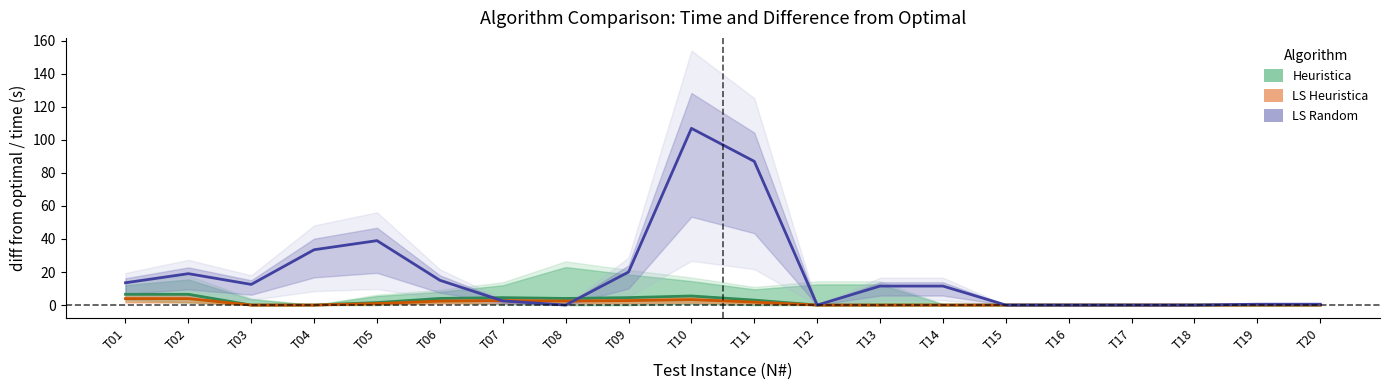

What is the difference between the highest and lowest values at T07?

2.0